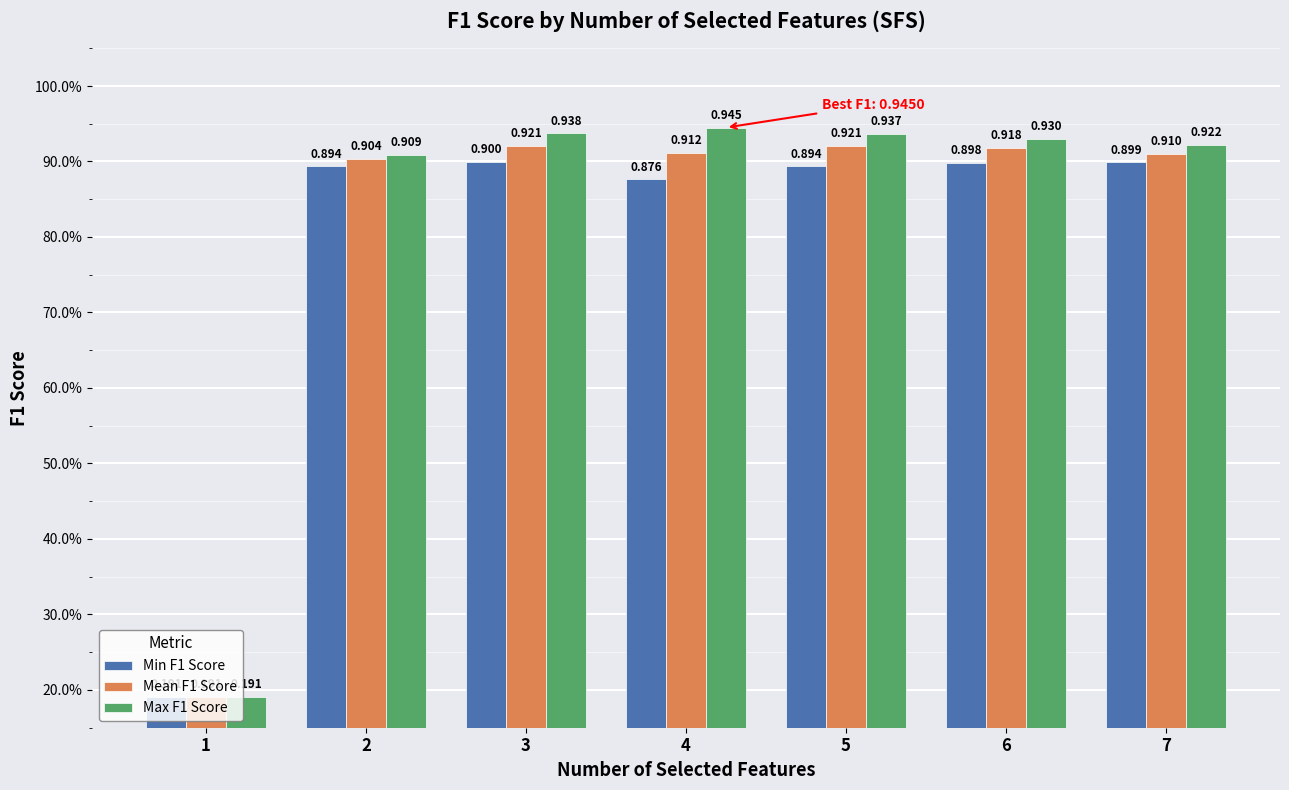

What value does the Max F1 Score series have at 2?

0.9